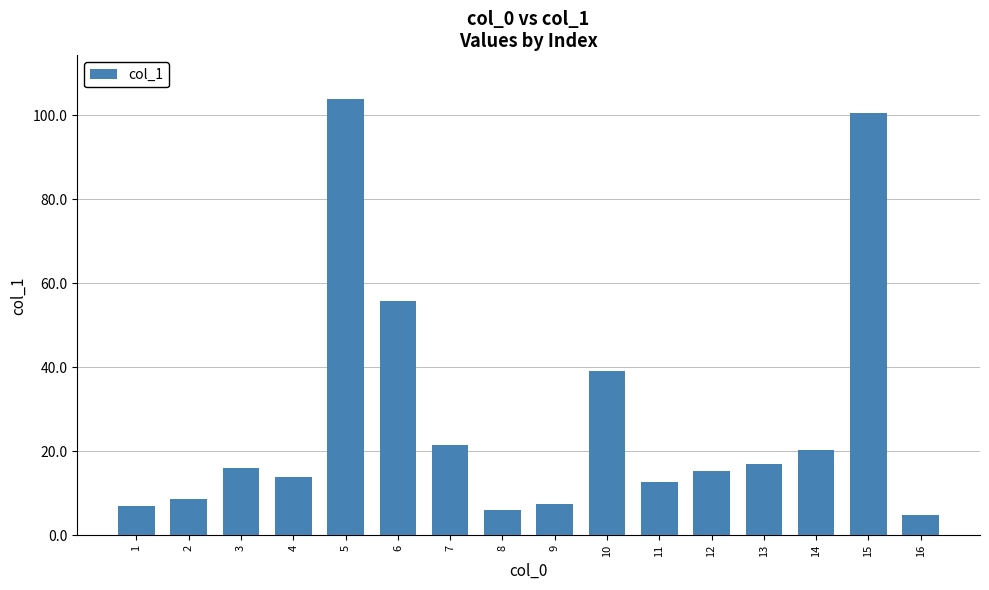

Is it true that the value at 6 is 55.8?

True